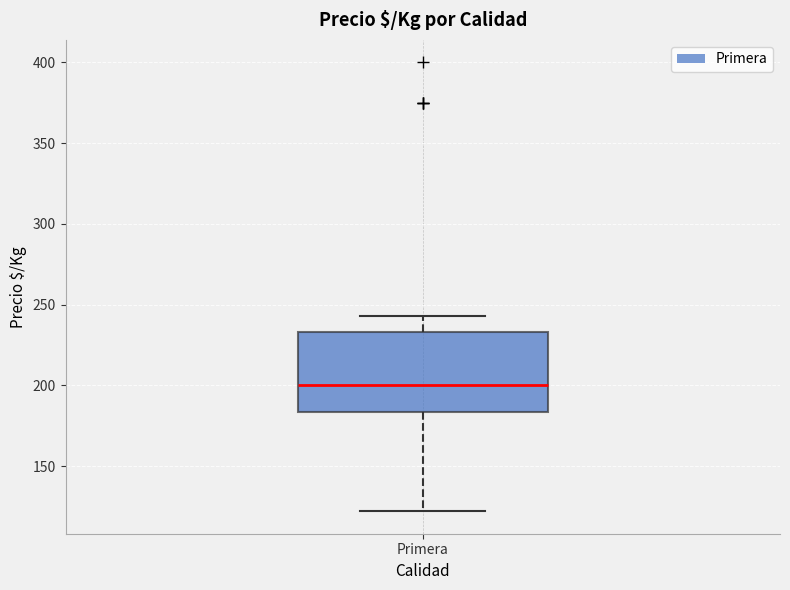

Where is the lower edge of the box for Primera on the y-axis? The values are not printed on the chart, so give them approximately, as read against the axis.

185